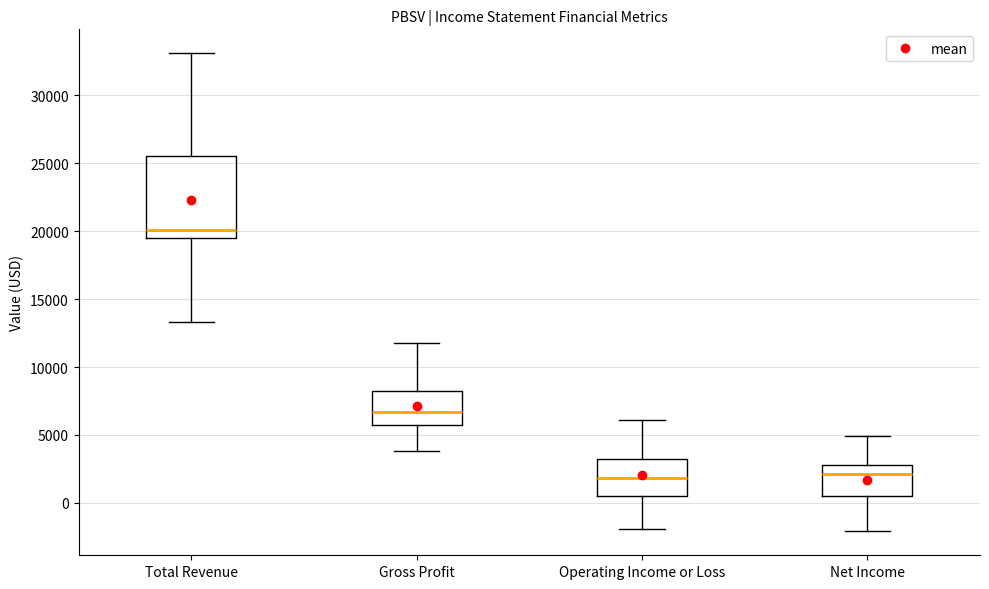

Comparing the boxes themselves (not the whiskers), which one is the tallest?

Total Revenue